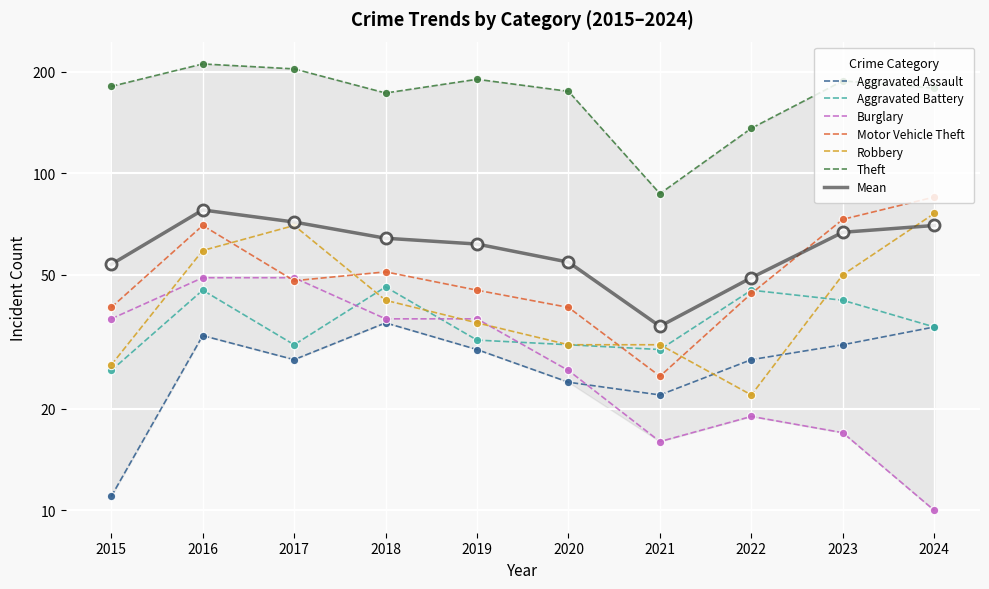

How many interior local peaks does the Robbery series have?

1